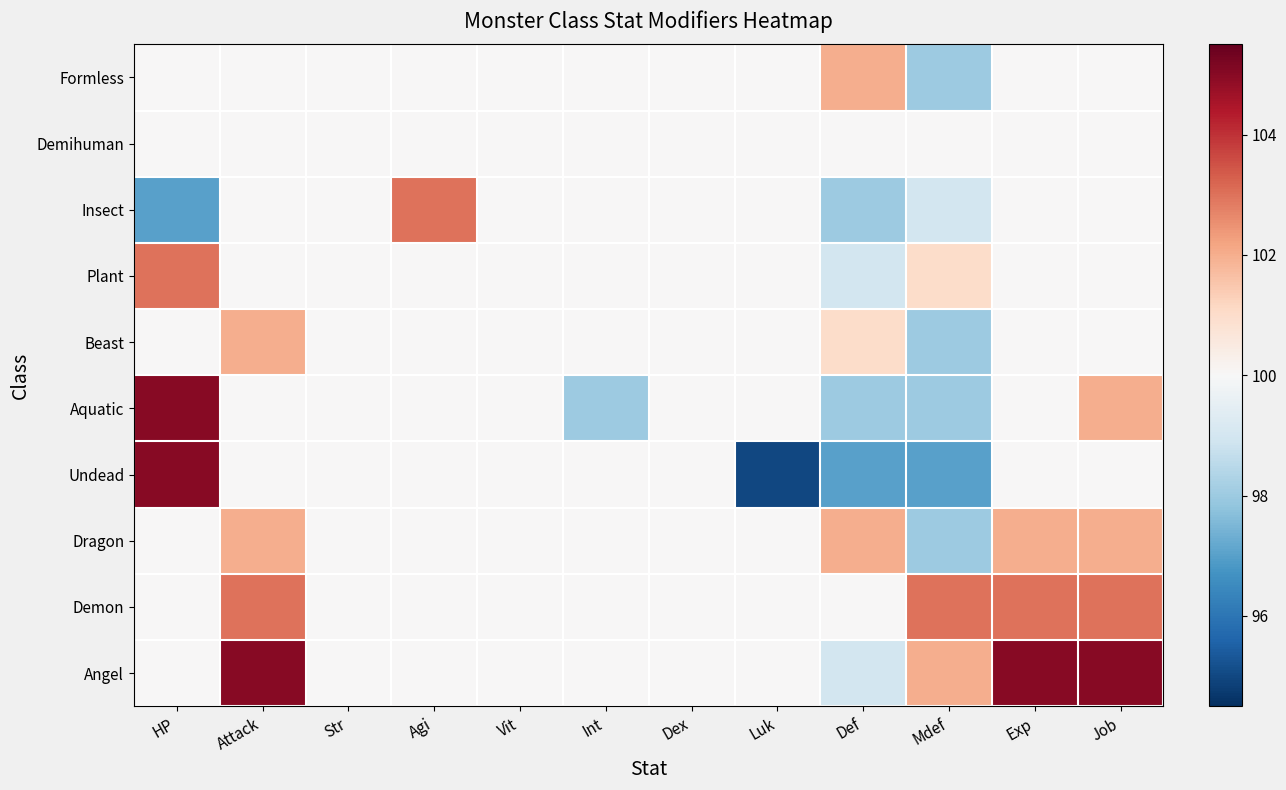

Which series changed the most between Agi and Luk?

Undead